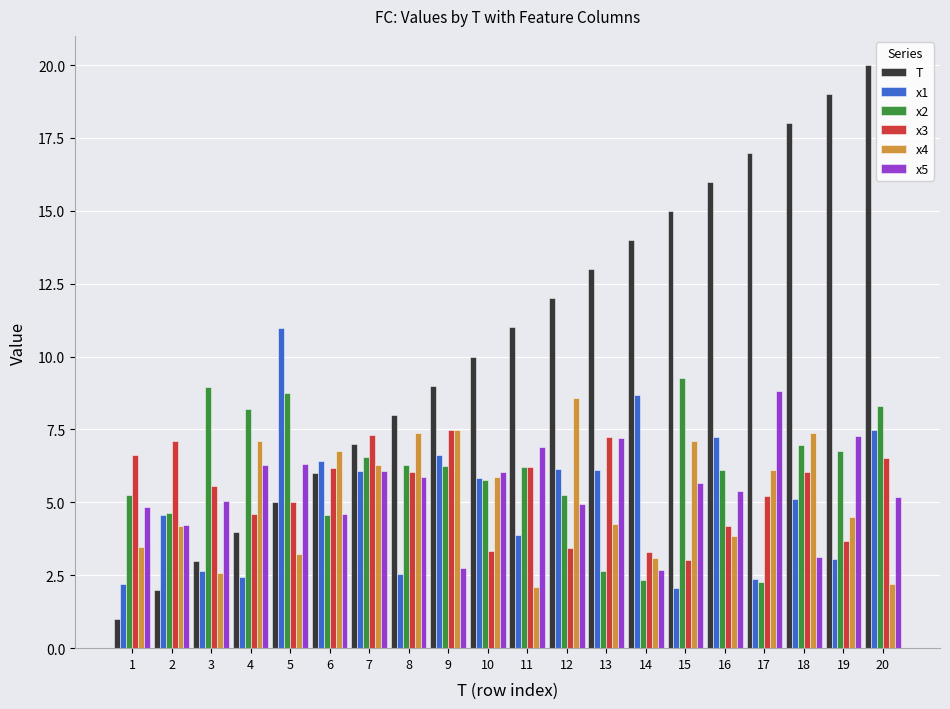

Are the bars horizontal?

No